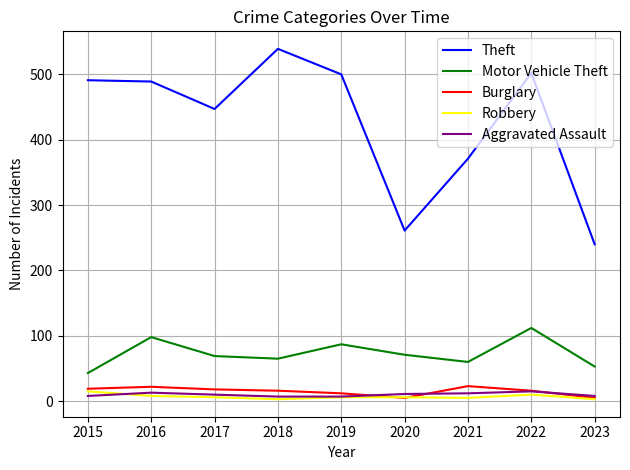

Between 2022 and 2023, which series saw the biggest shift?

Theft